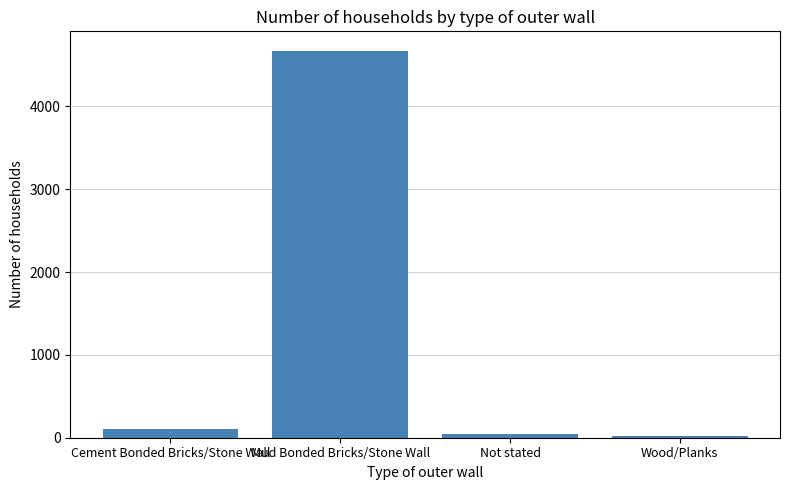

What is the difference between the values at Wood/Planks and Not stated?

33